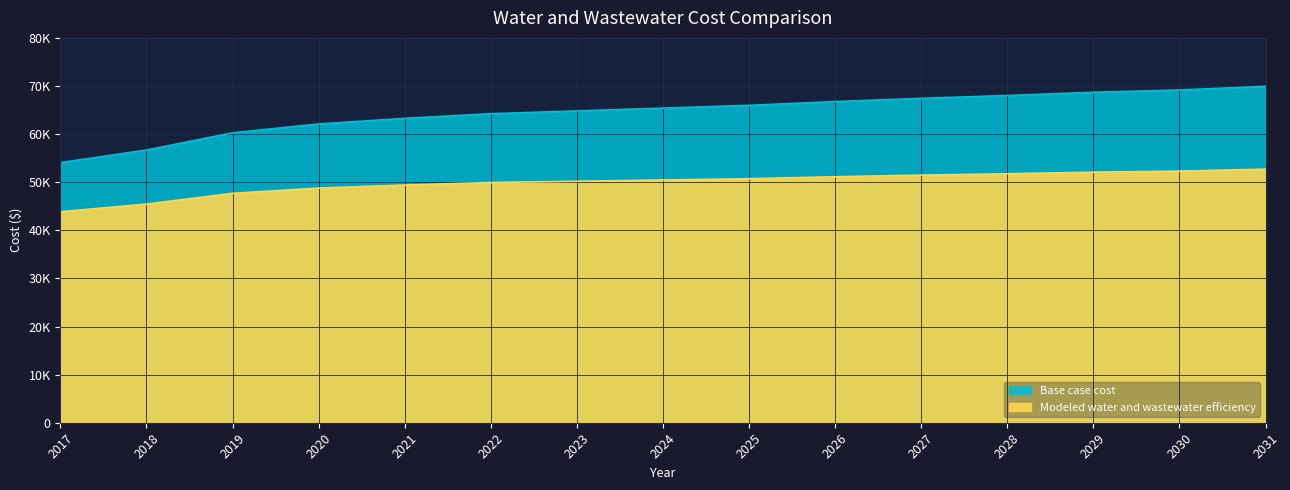

Reading left to right, transcribe all the data shown in this chart.

Base case cost: 54072.2	56688.4	60268.1	62109.2	63271.4	64241.2	64821.3	65402.4	65983.2	66758.9	67439.0	68021.8	68693.2	69170.3	69941.7
Modeled water and wastewater efficiency: 43861.9	45455.3	47688.3	48775.7	49417.4	49934.8	50197.6	50463.9	50732.7	51133.1	51472.9	51751.1	52089.9	52302.7	52712.6